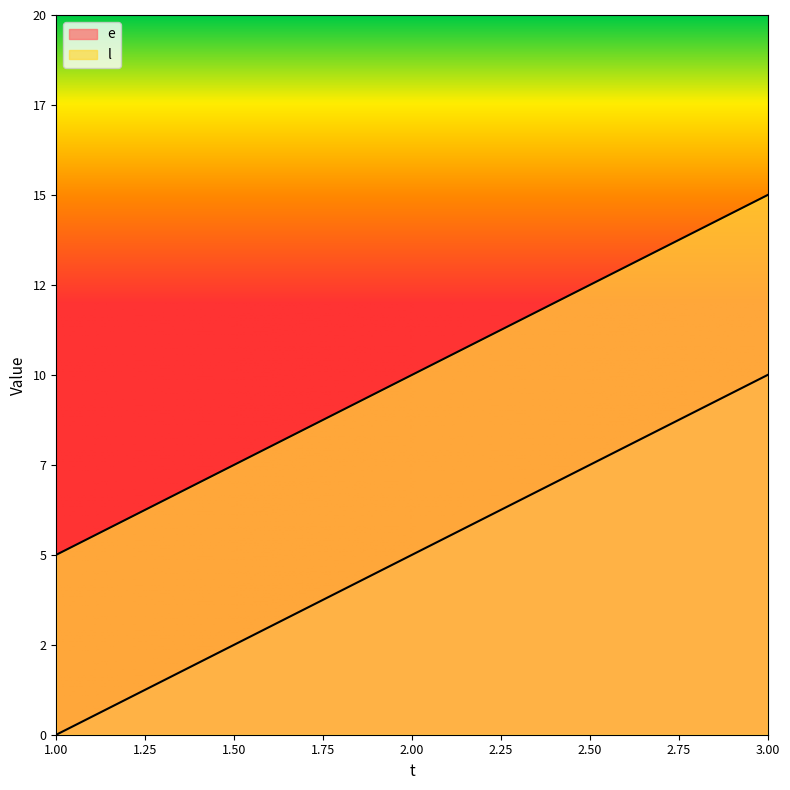

Which label corresponds to the largest value in the chart?

3